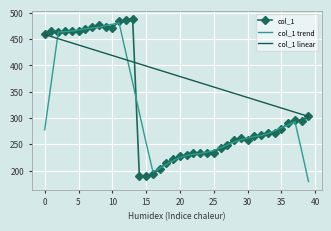

List the series in order of their overall mean, highest first.

col_1 linear, col_1, col_1 trend